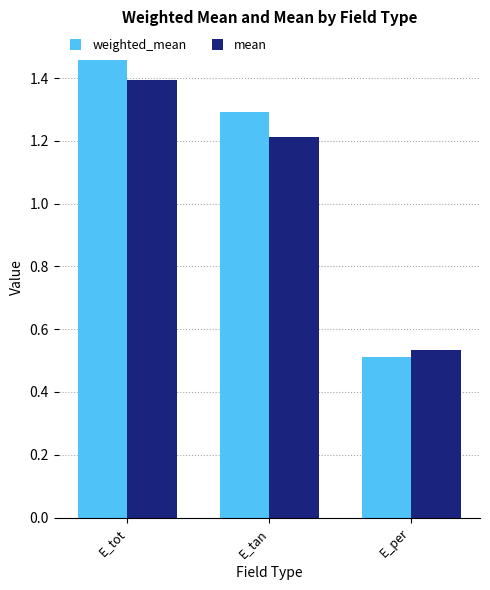

Which category has the lowest value in the mean series?

E_per